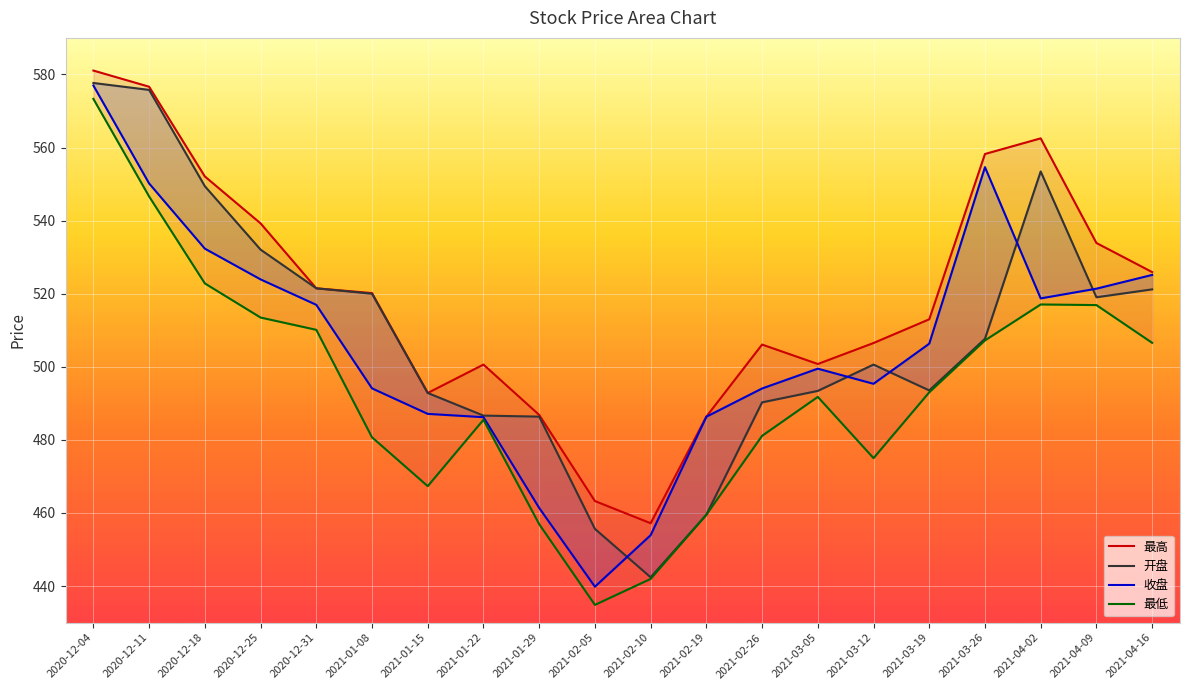

What is the lowest value of the 最低_line series?

434.9